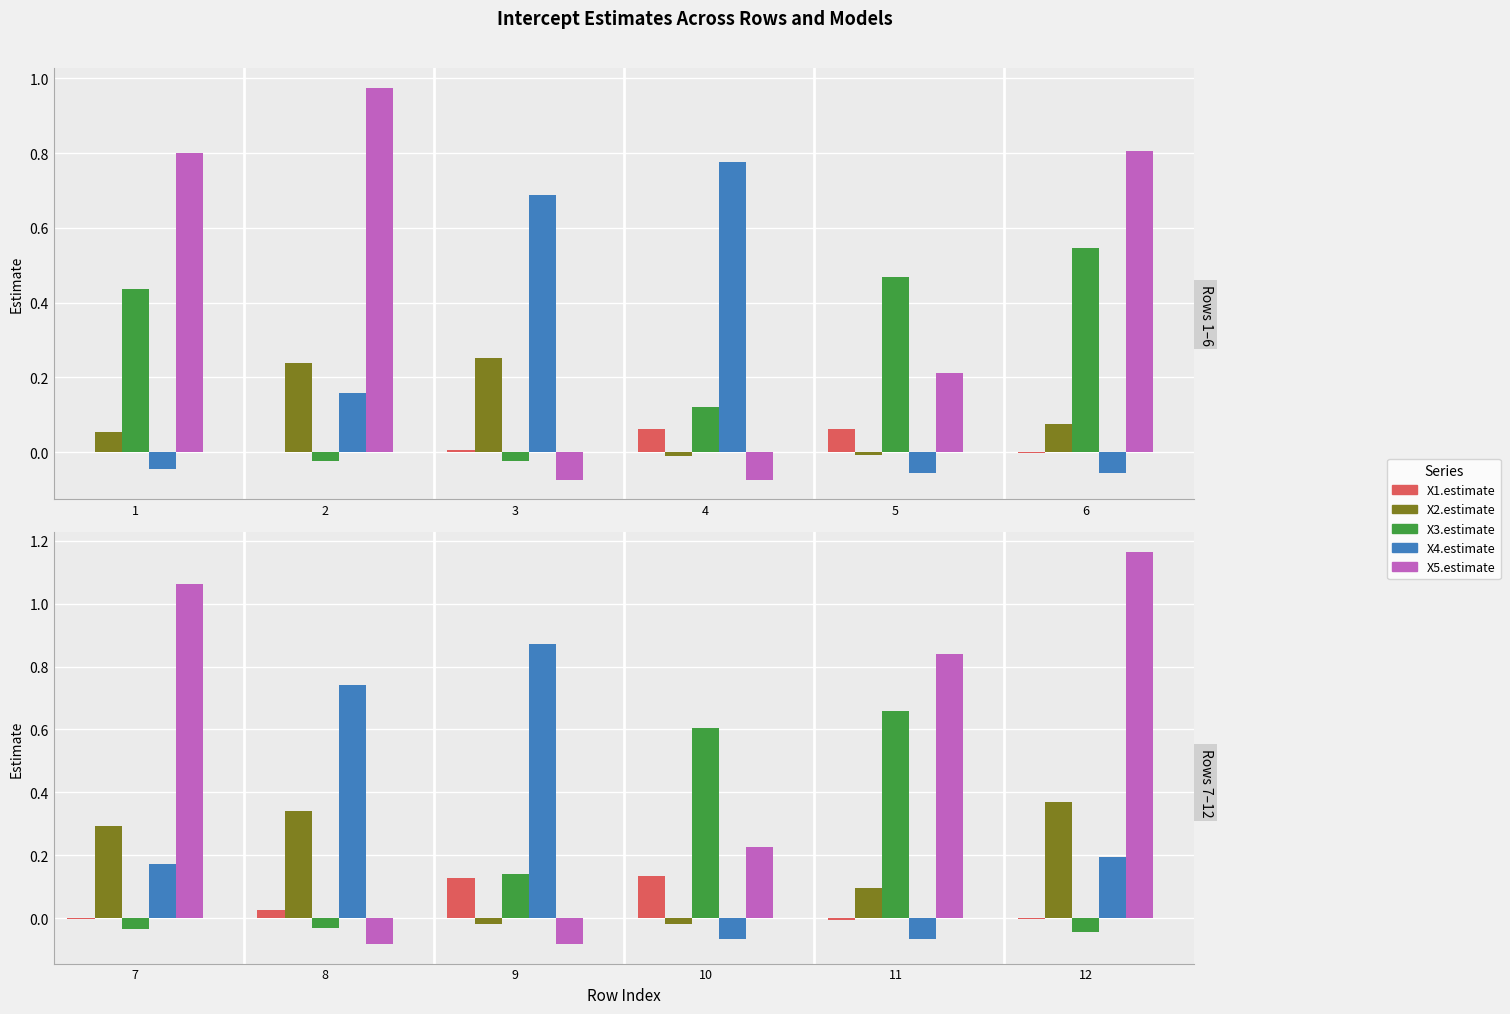

How many groups of bars are there?

12